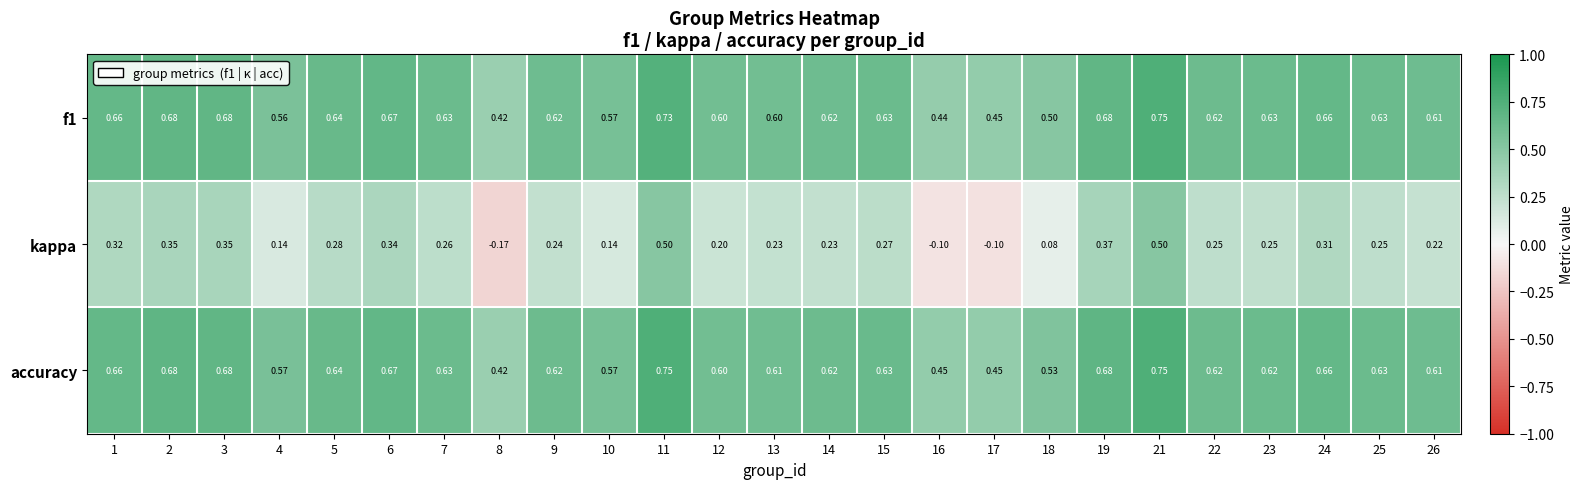

Between 12 and 26, which series saw the biggest shift?

kappa